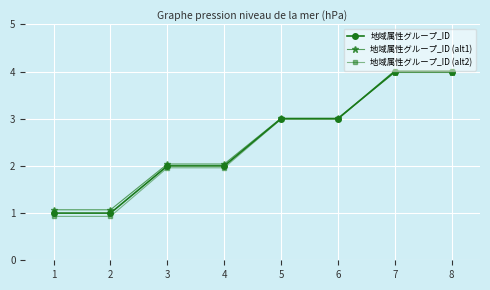

At which label does 地域属性グループ_ID (alt1) first exceed 3?

5